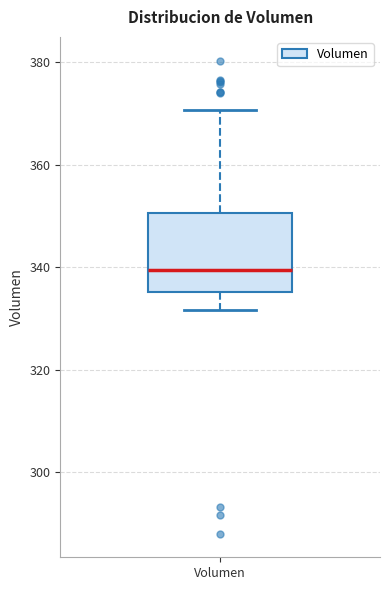

Transcribe this box plot: give where the median line is, the range the box spans, and where the two whiskers end, as read against the y-axis. The values are not printed on the chart, so give them approximately, as read against the axis.

median 340, box 336 to 350, whiskers 332 to 370